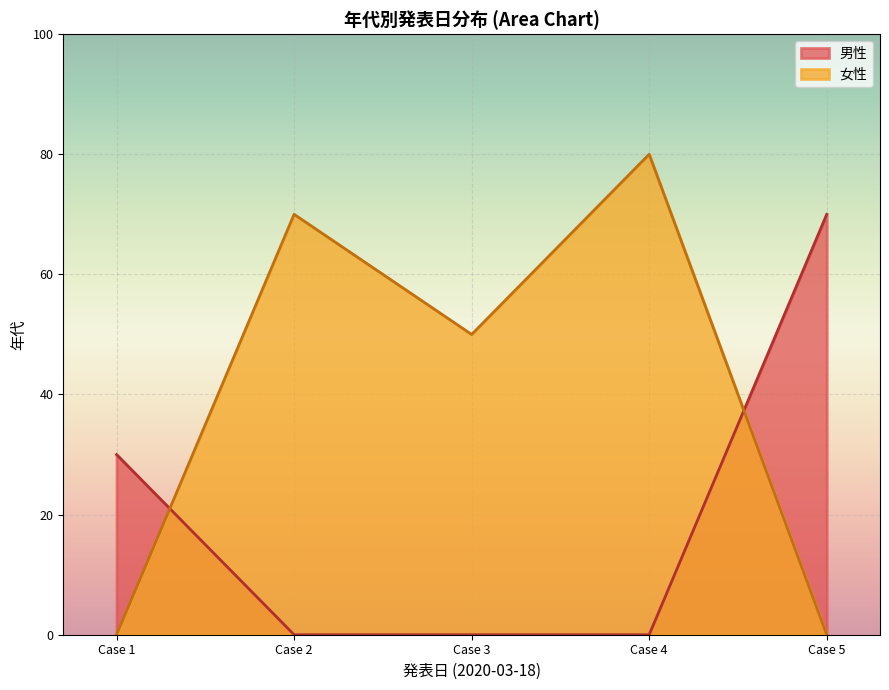

At which label is 女性 closest to 40?

Case 3